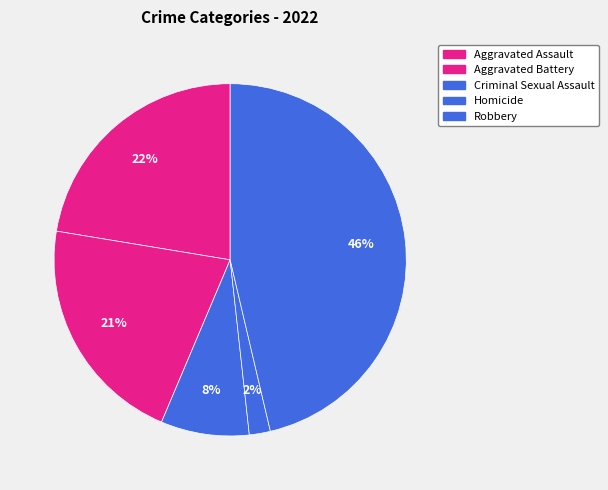

What percentage is NOT represented by Aggravated Battery?

78.8%